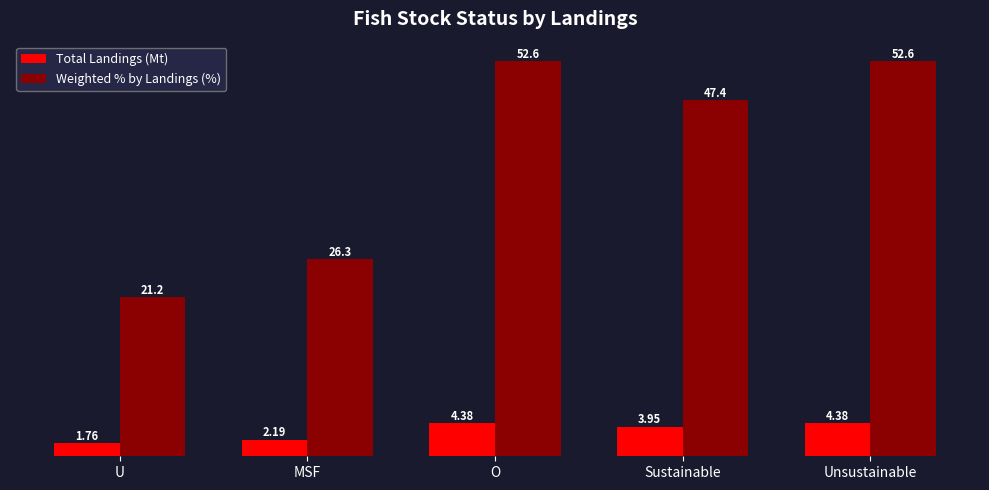

What is the difference between the maximum and minimum values in the Total Landings (Mt) series?

2.6